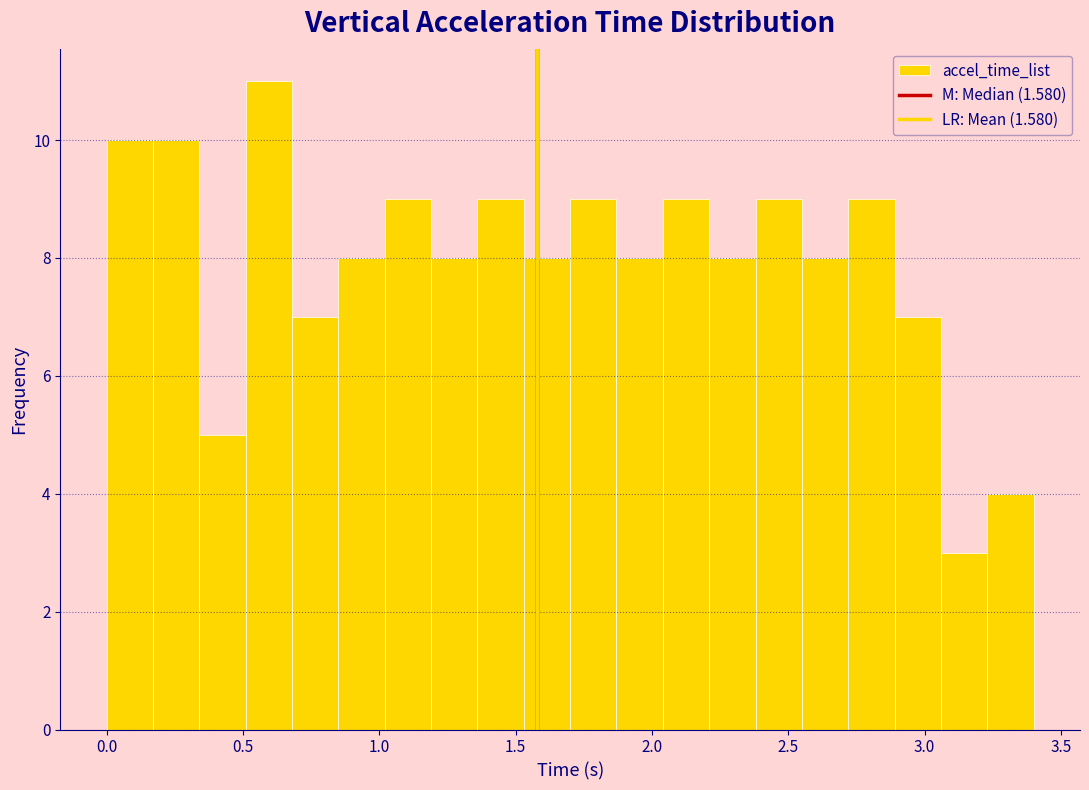

Read against the x-axis, roughly where is the centre of the tallest bar?

0.60